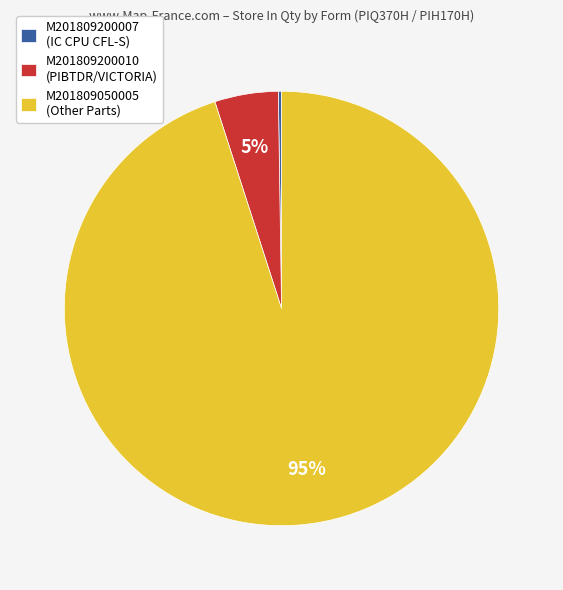

The M201809200010 (PIBTDR/VICTORIA) slice represents 5% of the pie. True or false?

True